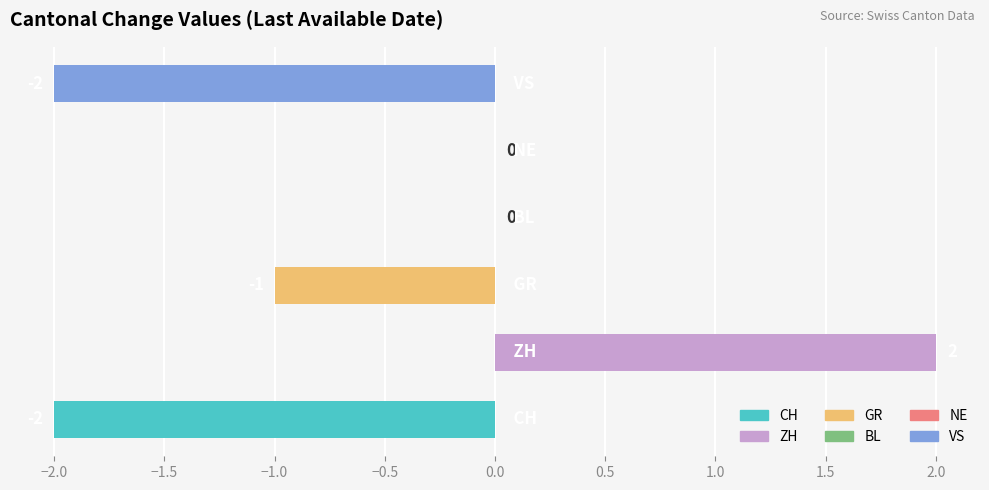

Which series has the widest spread of values?

CH